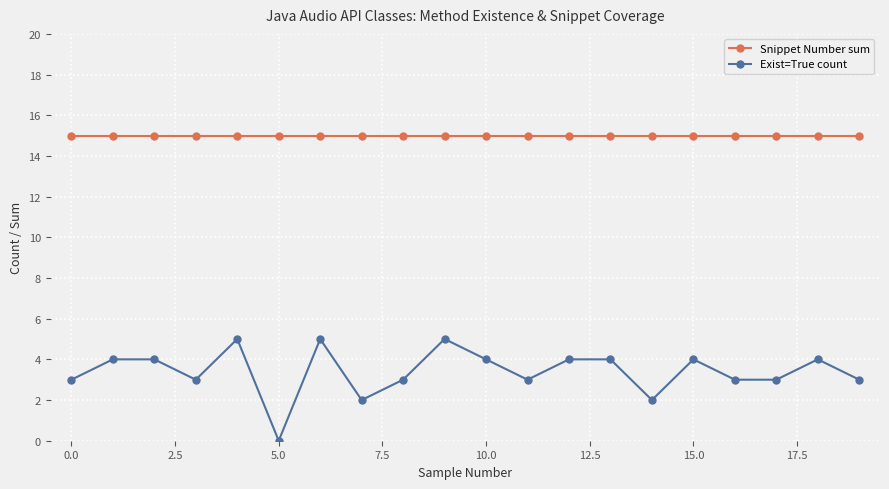

What is the difference between the maximum and minimum values in the Exist=True count series?

5